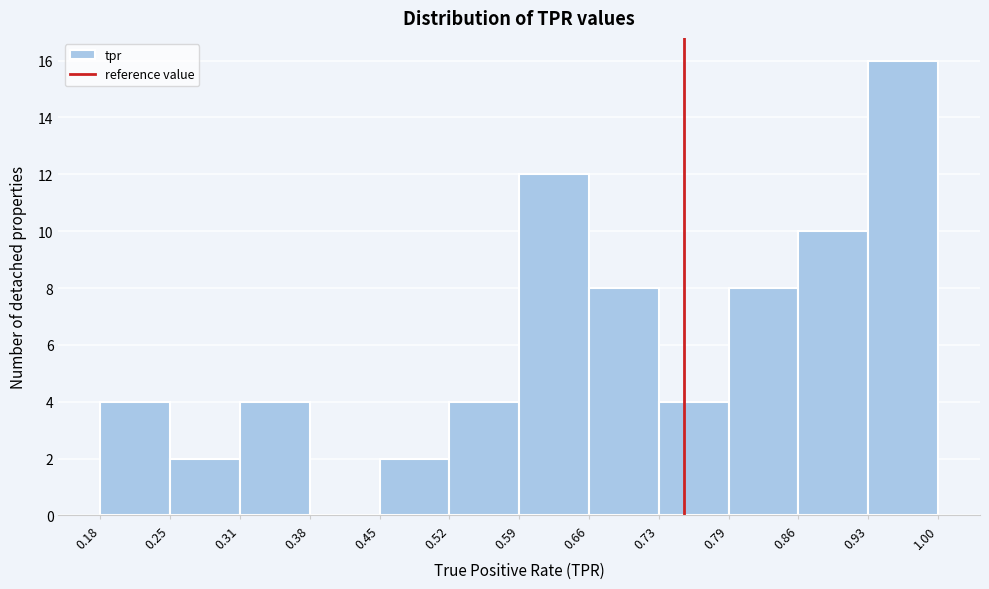

Which range on the x-axis has the tallest bar?

0.93 to 1.00